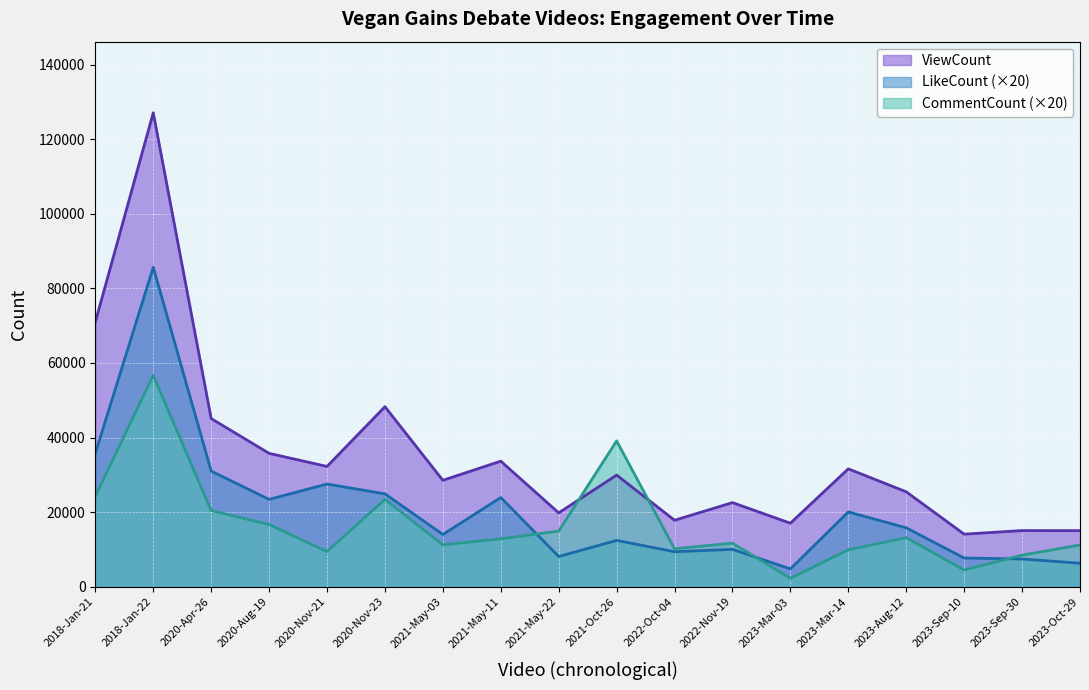

Rank the categories by CommentCount value from lowest to highest.

2023-Mar-03, 2023-Sep-10, 2023-Sep-30, 2020-Nov-21, 2023-Mar-14, 2022-Oct-04, 2023-Oct-29, 2021-May-03, 2022-Nov-19, 2021-May-11, 2023-Aug-12, 2021-May-22, 2020-Aug-19, 2020-Apr-26, 2020-Nov-23, 2018-Jan-21, 2021-Oct-26, 2018-Jan-22